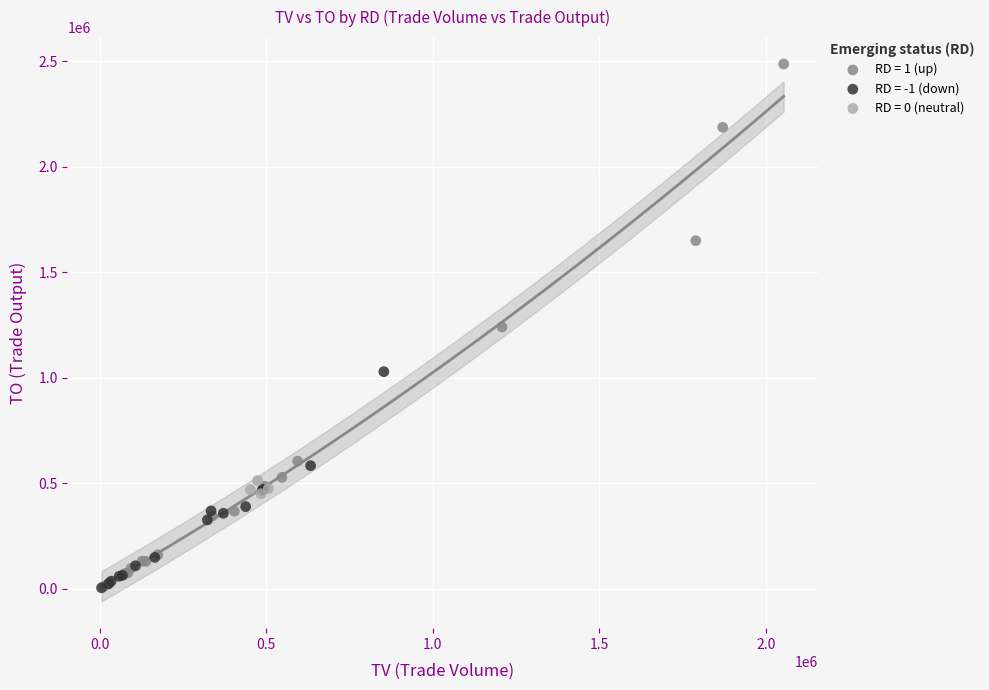

Which series reaches the maximum Y coordinate?

RD = 1 (up)